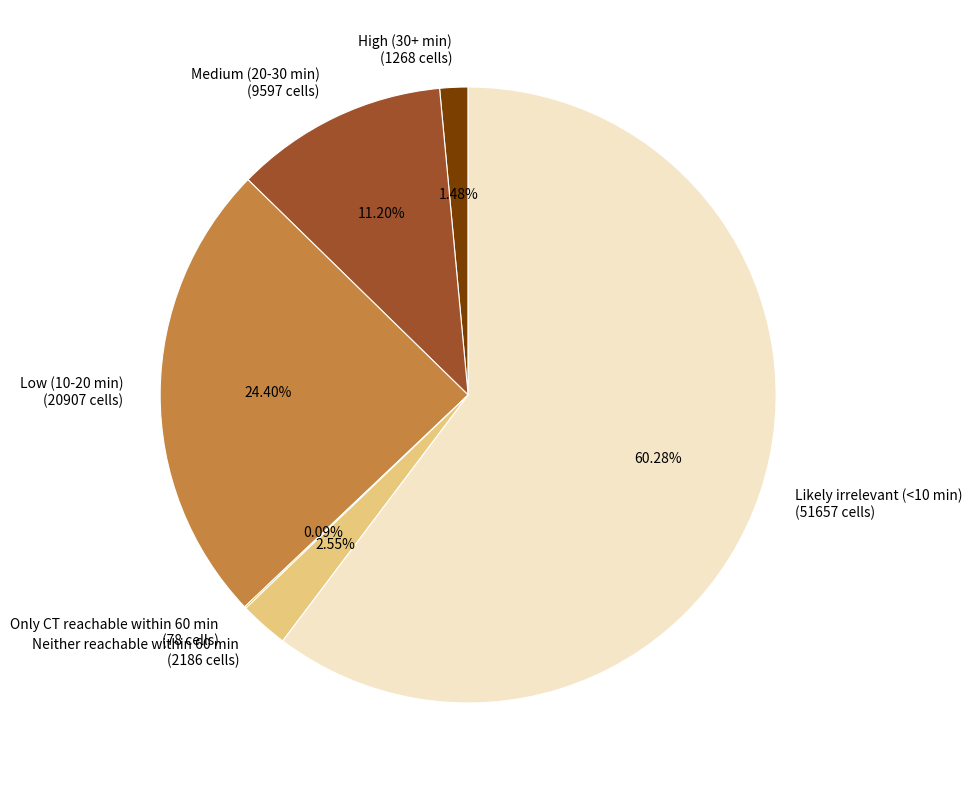

Which category accounts for the majority?

Likely irrelevant (<10 min)